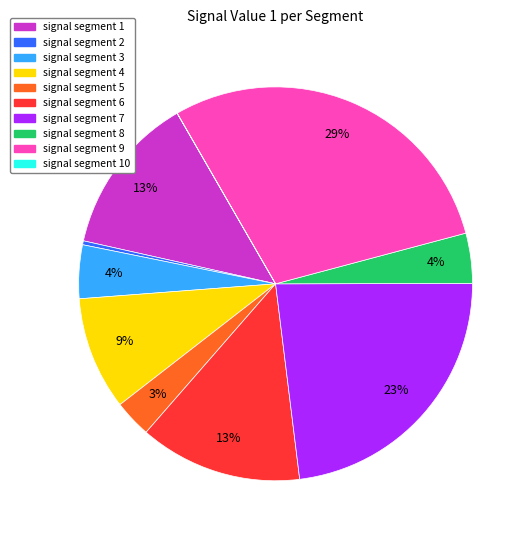

To the nearest percent, what is the average slice percentage?

10%